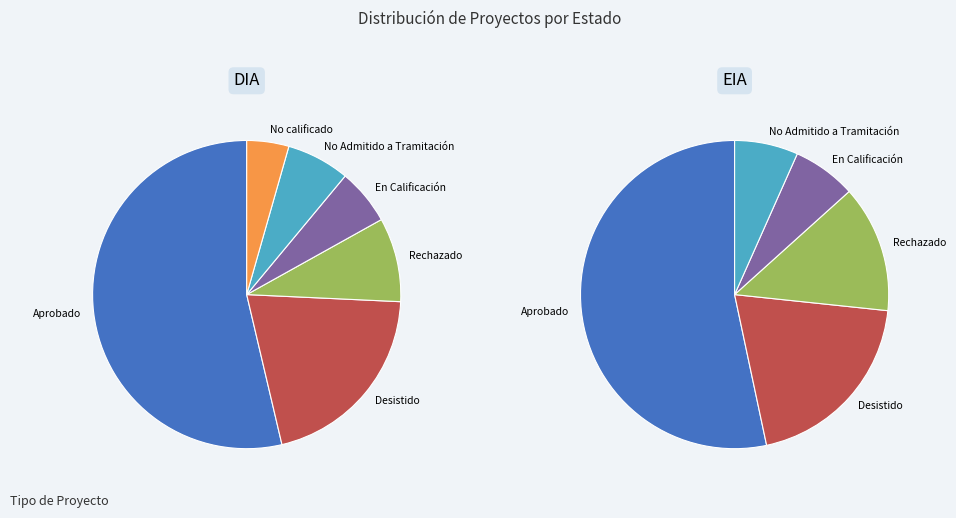

To the nearest percent, what portion does EIA represent?

10%